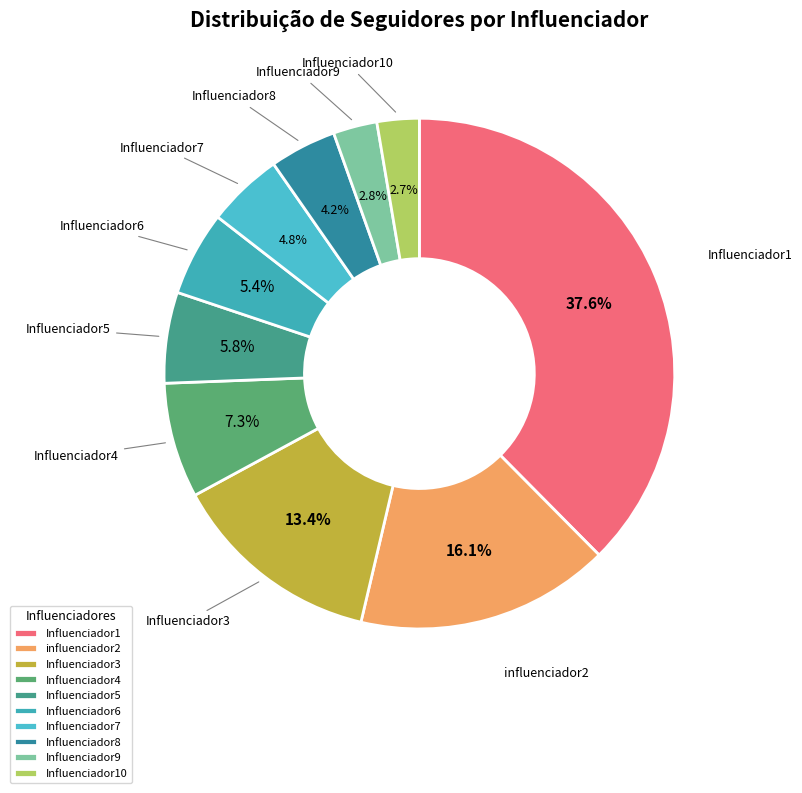

What is the largest slice in the pie chart?

Influenciador1